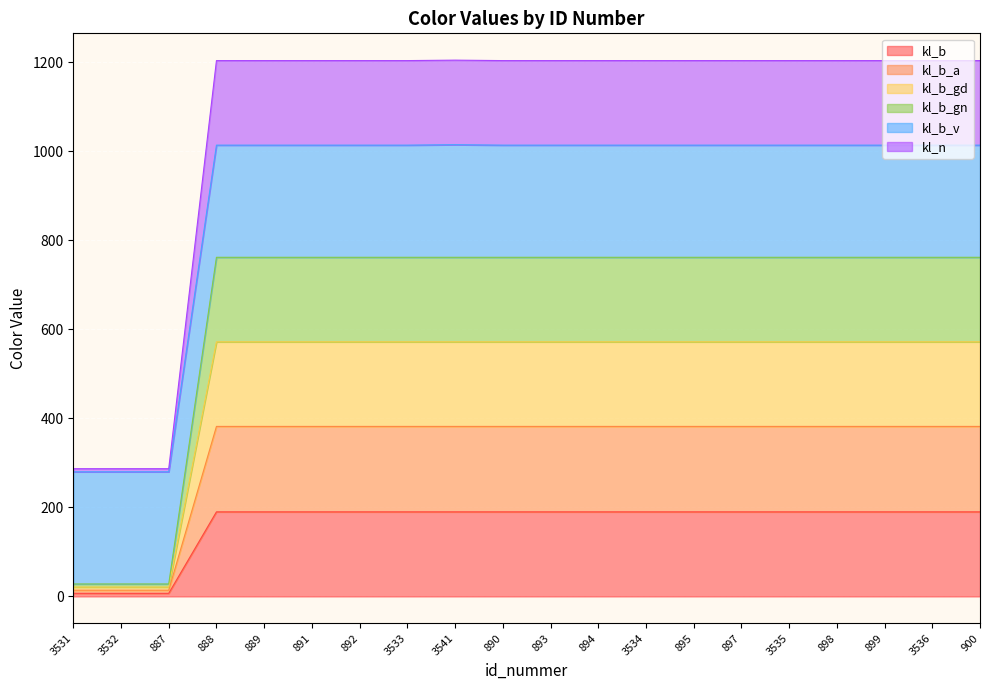

What position from the left is 3531?

1